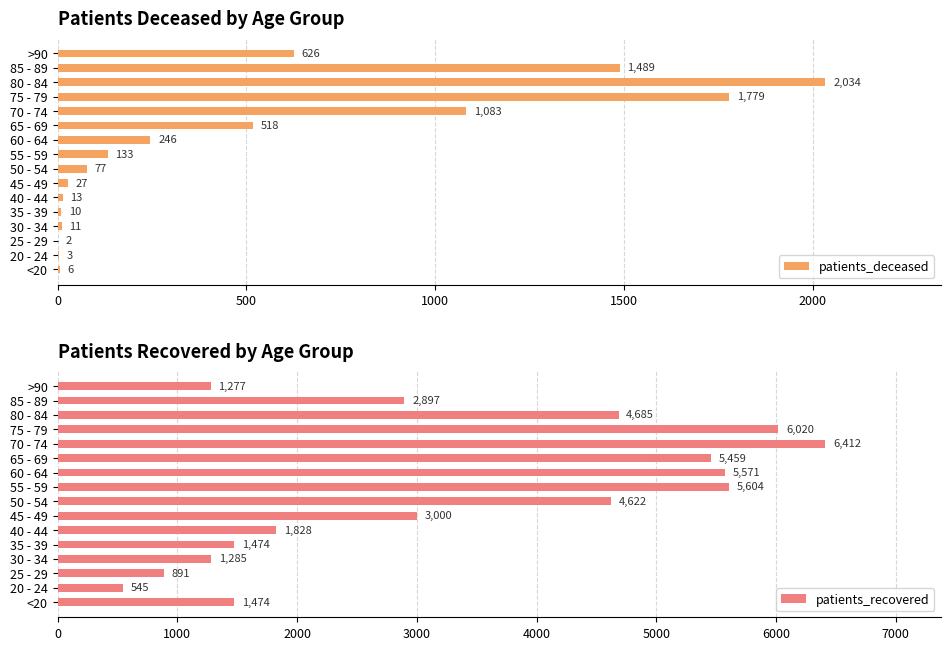

The value of patients_deceased at 30 - 34 is 11. True or false?

True